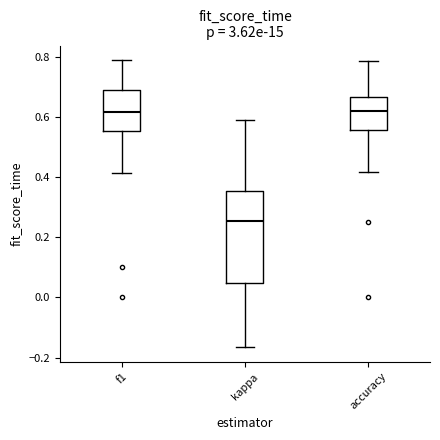

Reading left to right, read every box against the y-axis: the position of its median line, the range the box covers, and the ends of its whiskers. The values are not printed on the chart, so give them approximately, as read against the axis.

f1: median 0.62, box 0.56 to 0.68, whiskers 0.42 to 0.78
kappa: median 0.26, box 0.04 to 0.36, whiskers -0.16 to 0.58
accuracy: median 0.62, box 0.56 to 0.66, whiskers 0.42 to 0.78